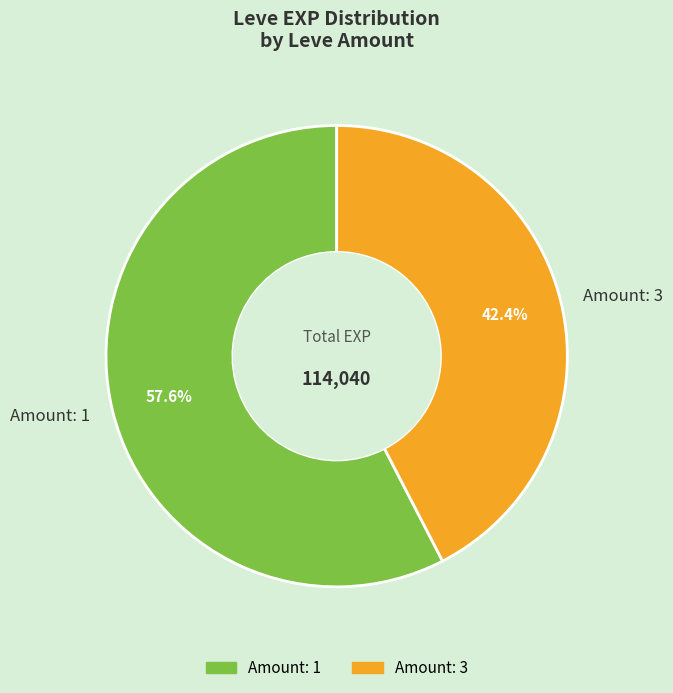

Approximately how many times larger is the value at Amount: 1 compared to Amount: 3?

1.4